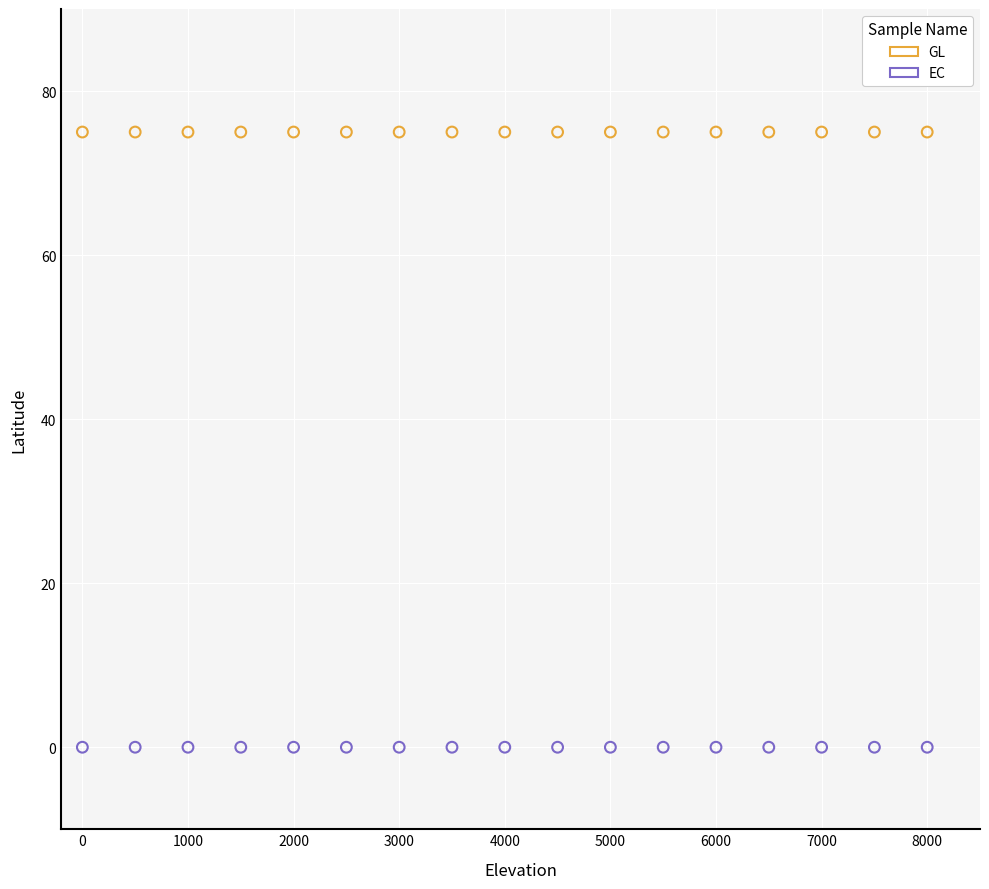

Which series reaches the minimum Y coordinate?

EC